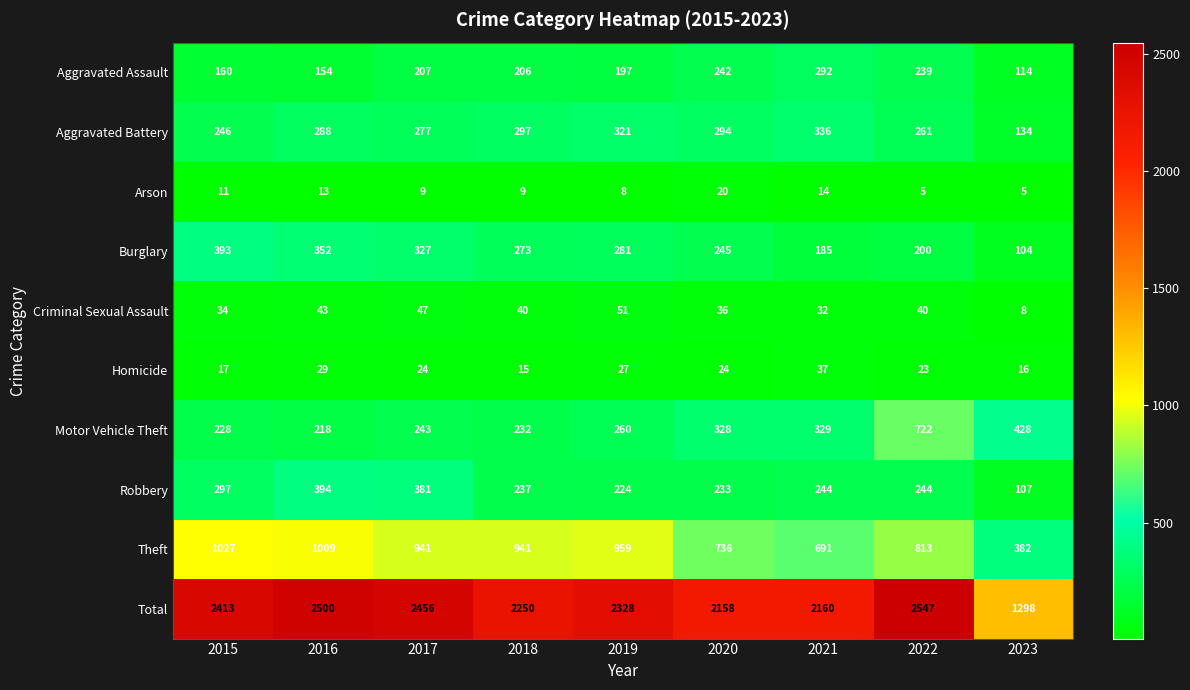

Which category has the highest value across all series?

2022